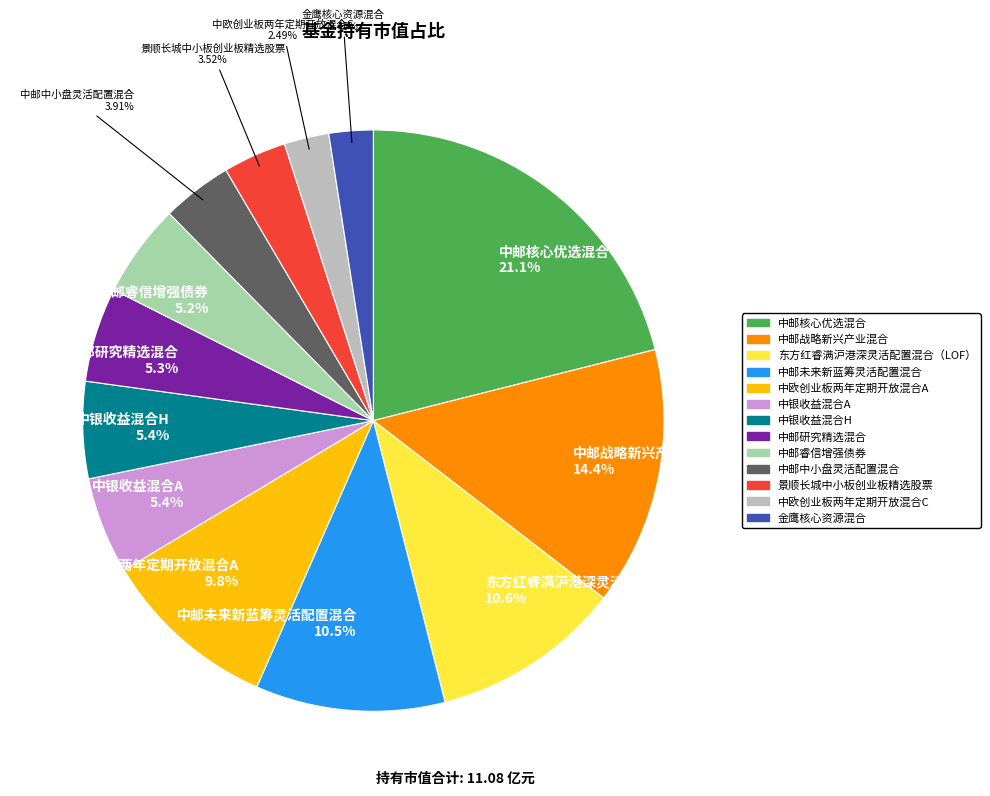

Is there any slice that represents more than half of the pie?

No